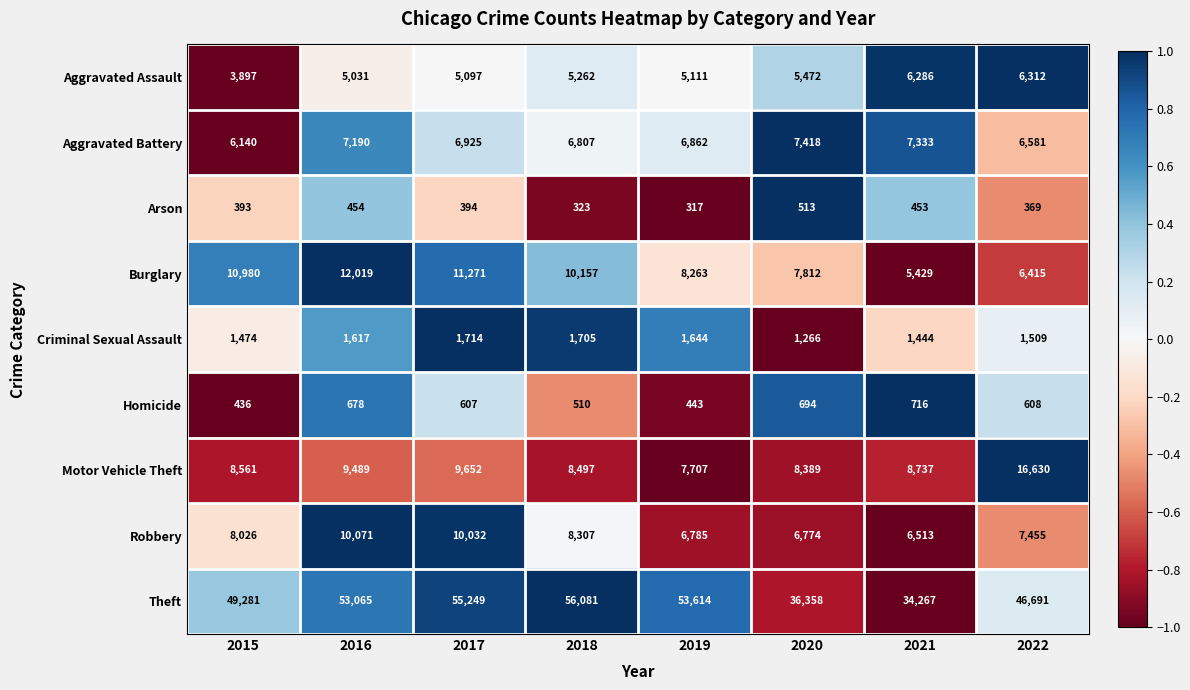

At 2021, list the series in order from smallest to largest.

Arson, Homicide, Criminal Sexual Assault, Burglary, Aggravated Assault, Robbery, Aggravated Battery, Motor Vehicle Theft, Theft